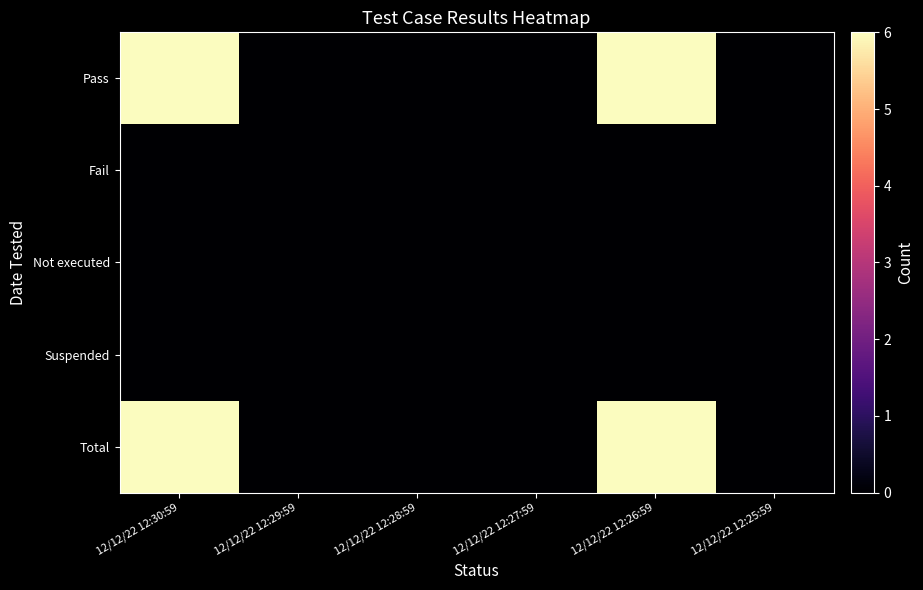

Which label corresponds to the largest value in the chart?

12/12/22 12:30:59